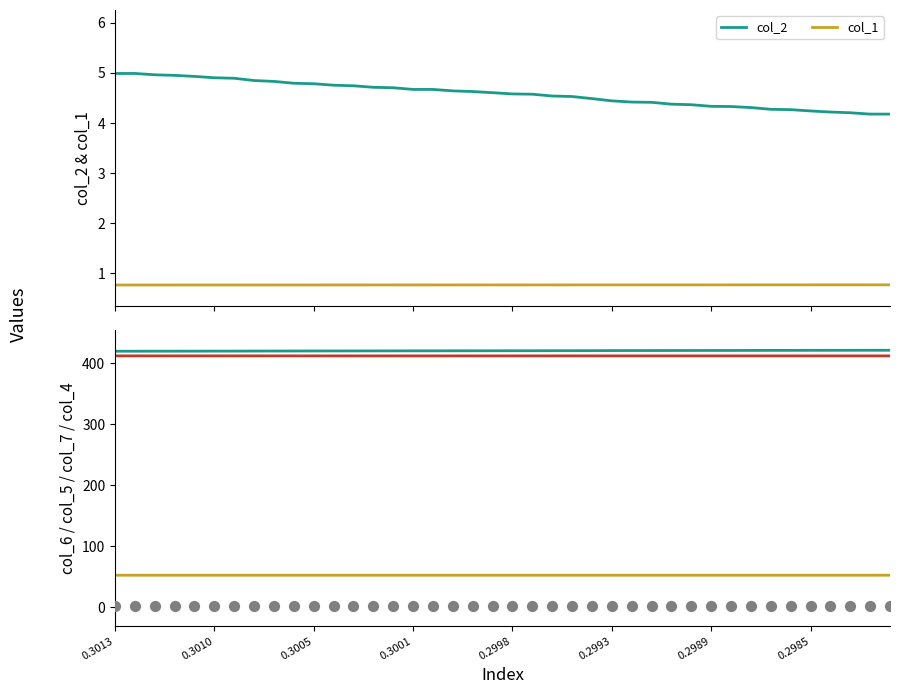

What is the maximum value for col_1?

0.8